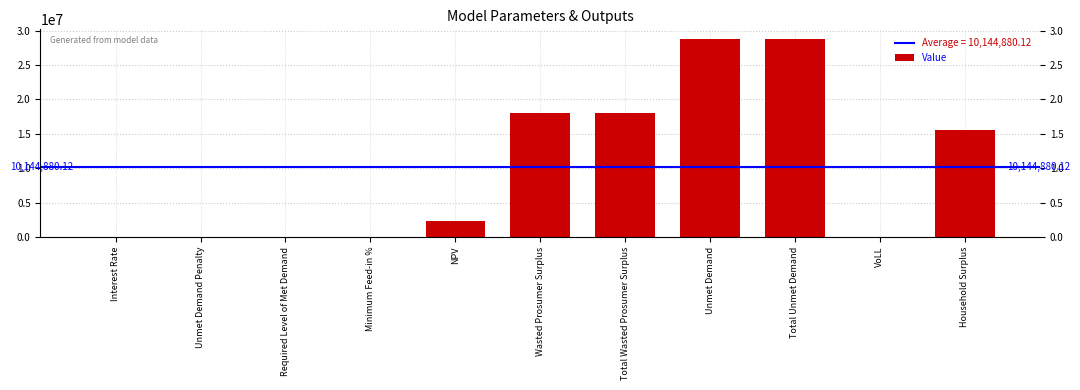

The value at Unmet Demand is 28755855.3. True or false?

True